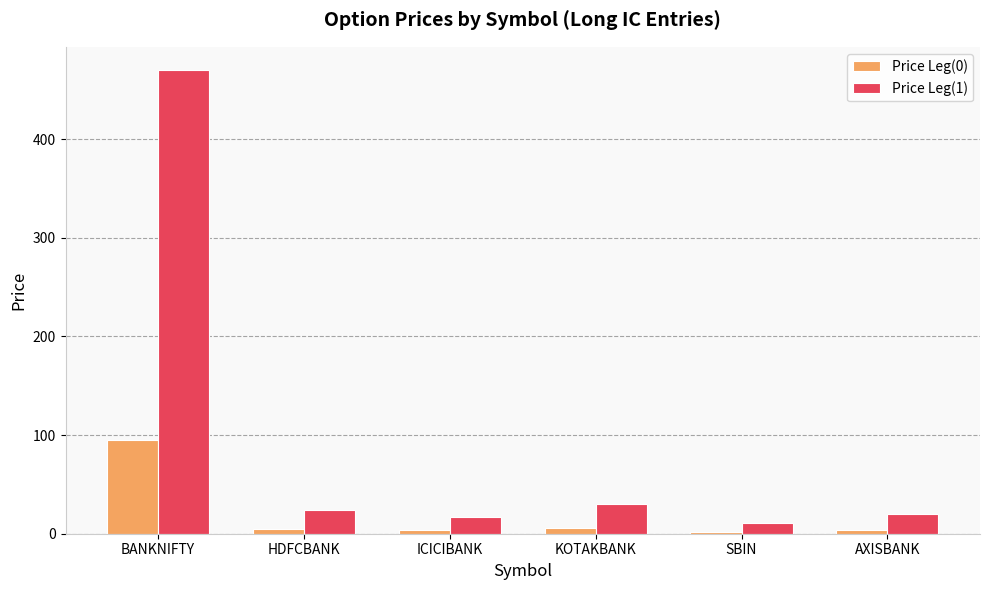

Where does the Price Leg(1) series first go above 23?

BANKNIFTY